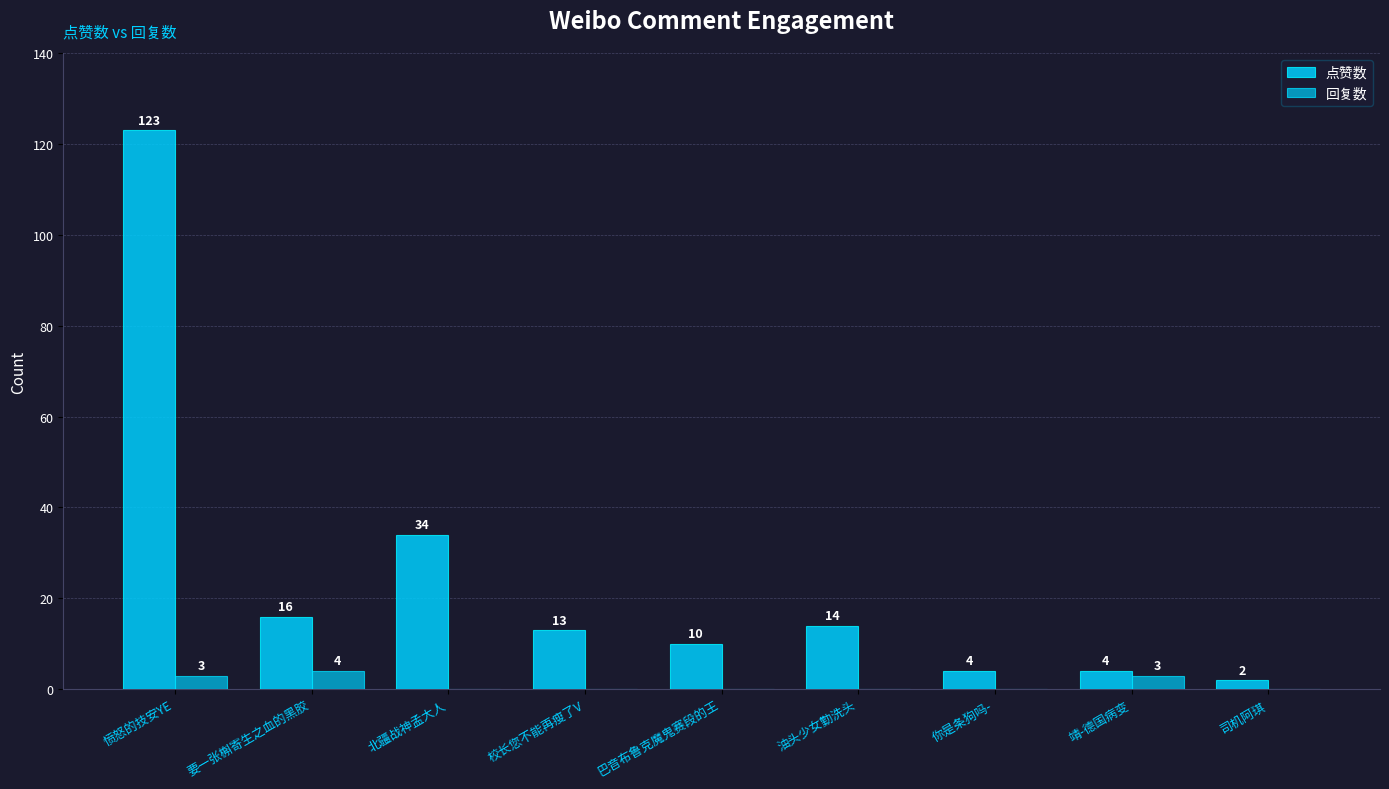

What is the label of the 5th bar from the right?

巴音布鲁克魔鬼赛段的王